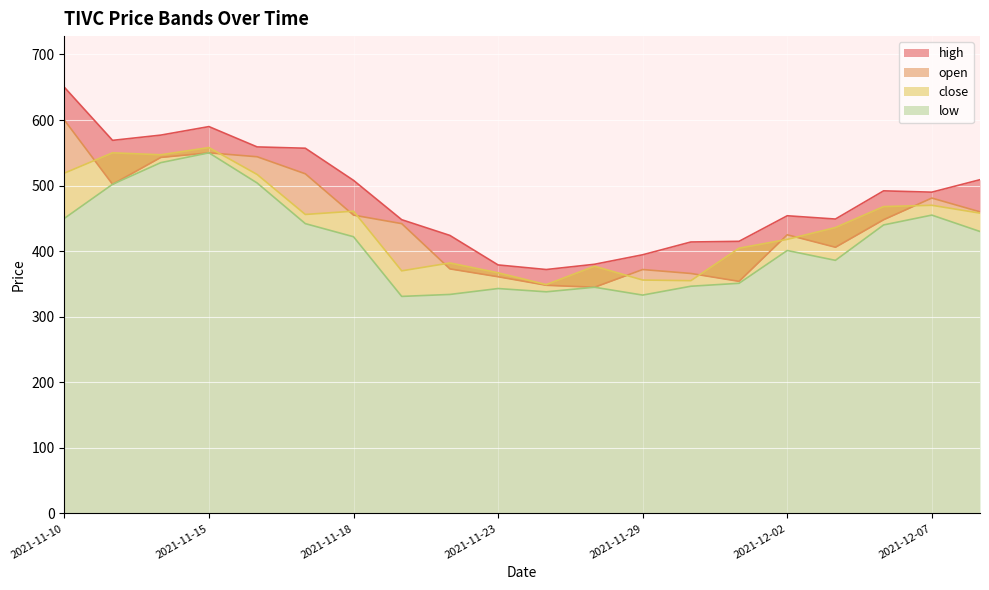

True or false: high and low cross at least once.

False